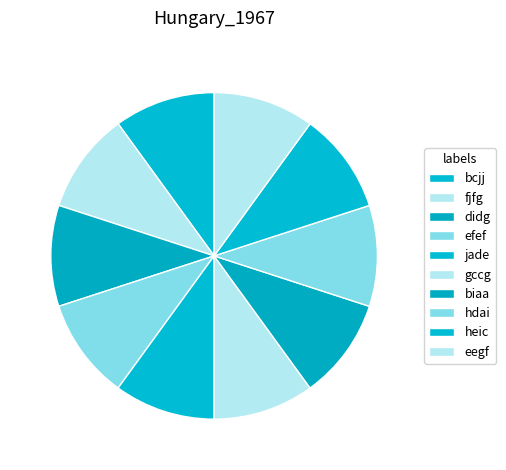

What is the largest slice in the pie chart?

jade